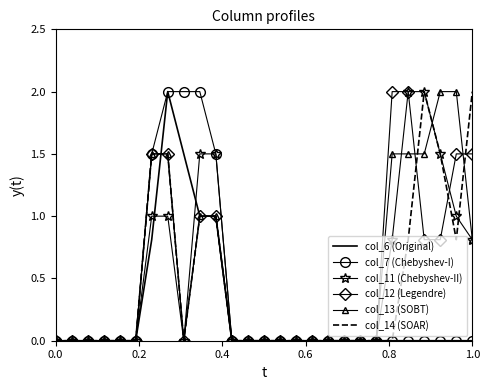

What is the greatest value displayed?

2.0